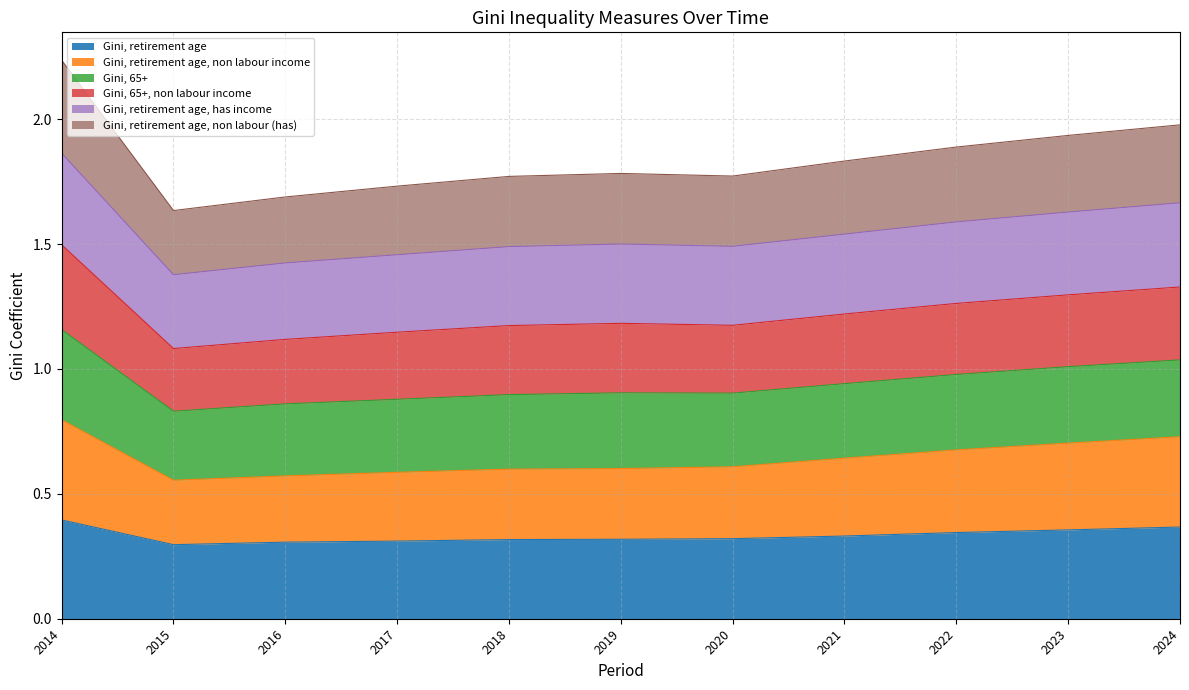

The value of Gini, retirement age at 2016 is 0.5. True or false?

False